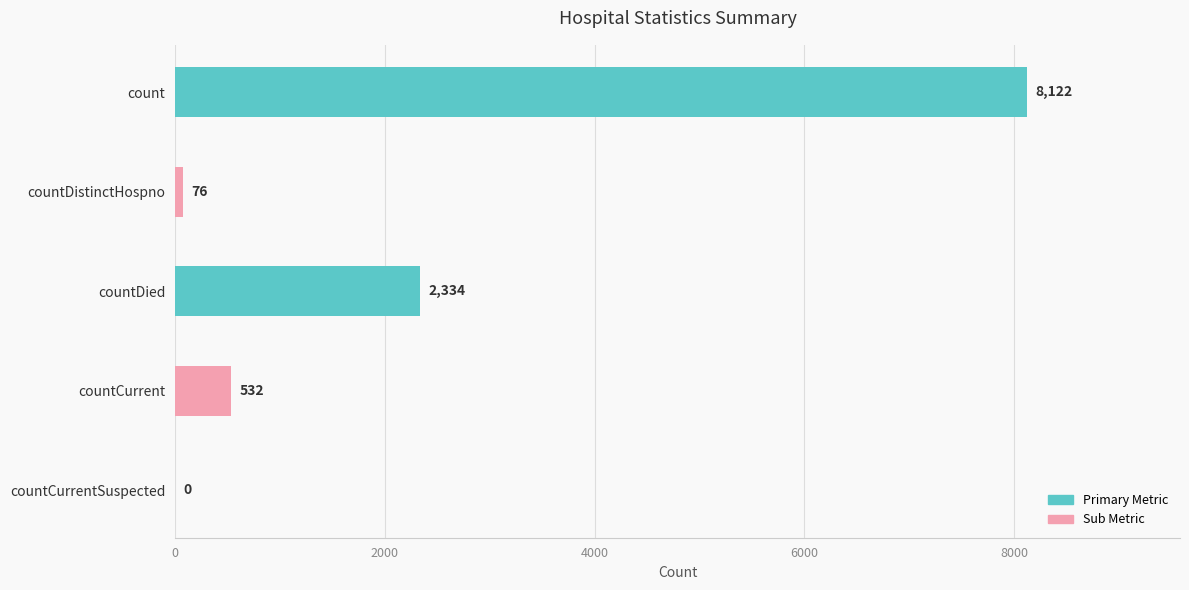

How many distinct data groups are displayed?

1